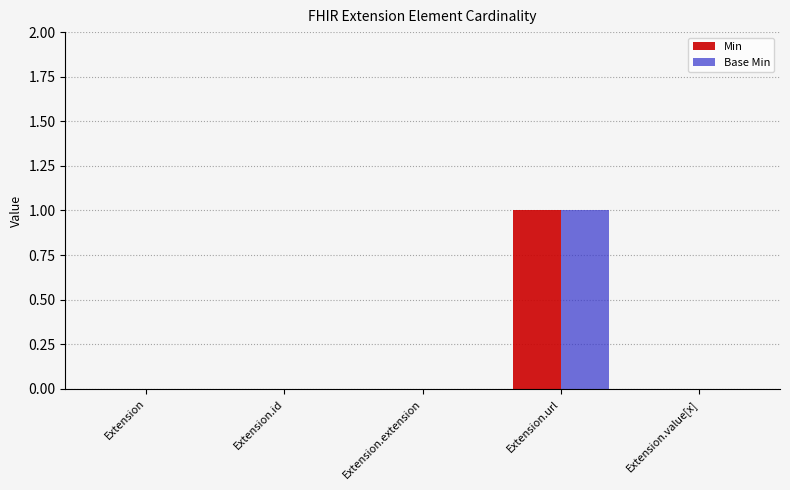

What are all the series names shown in the legend?

Min, Base Min